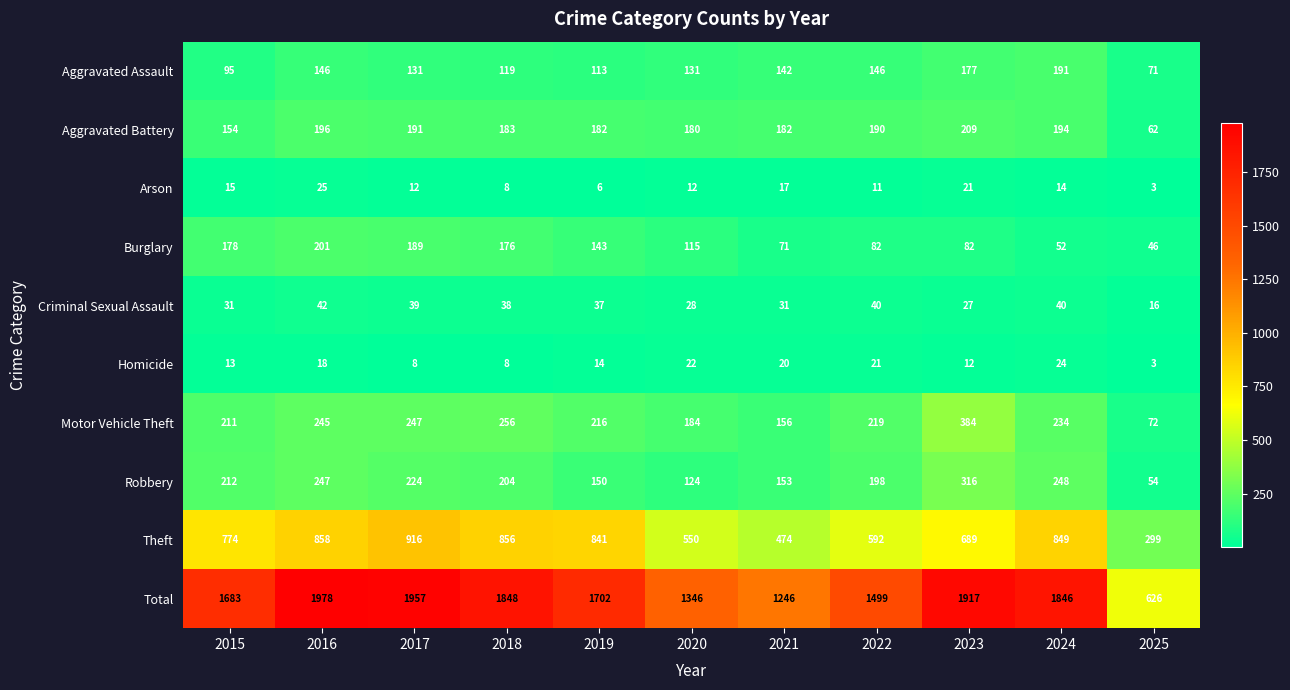

At which label is Aggravated Battery closest to 135?

2015